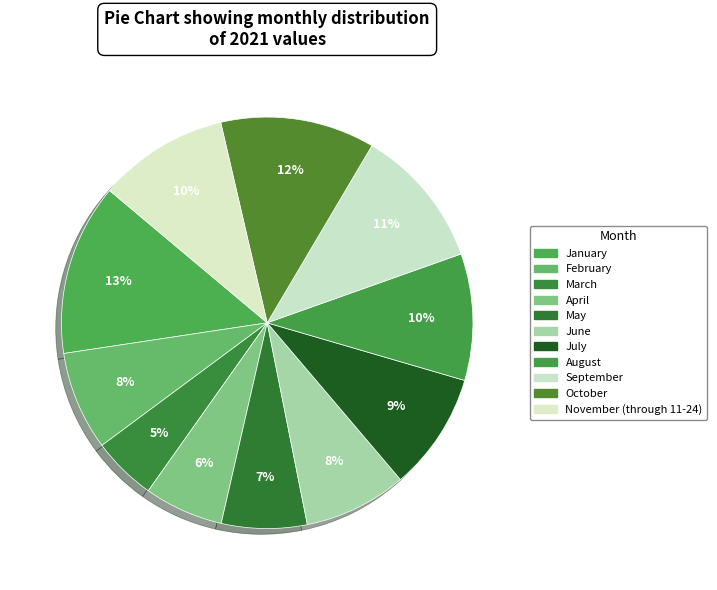

How much of the chart is everything except June?

91.9%